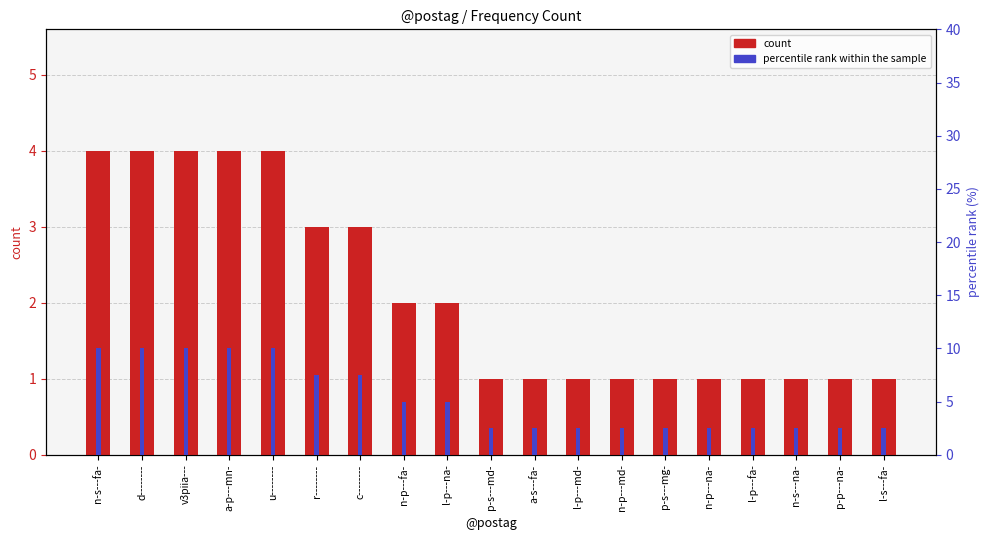

Which series has the widest spread of values?

percentile rank within the sample